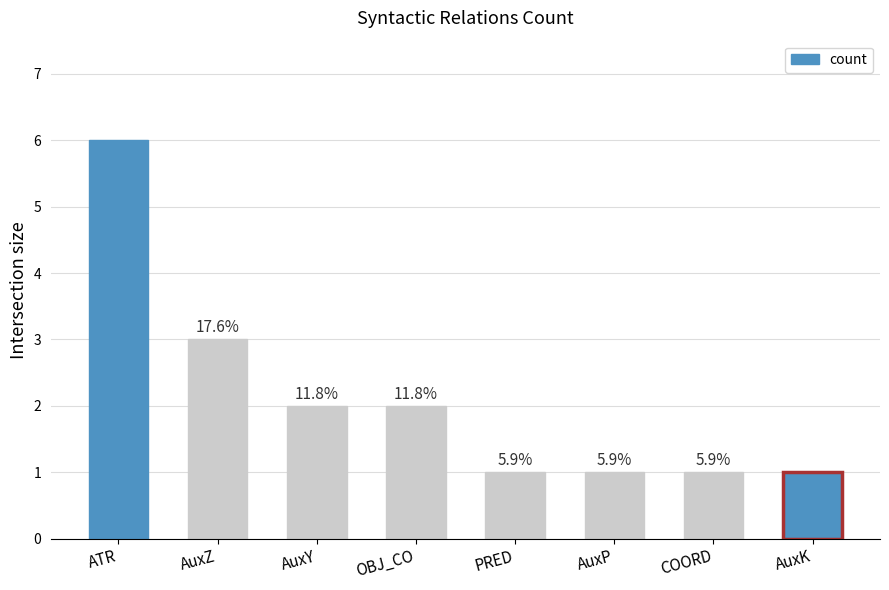

How many bars are there in total?

8